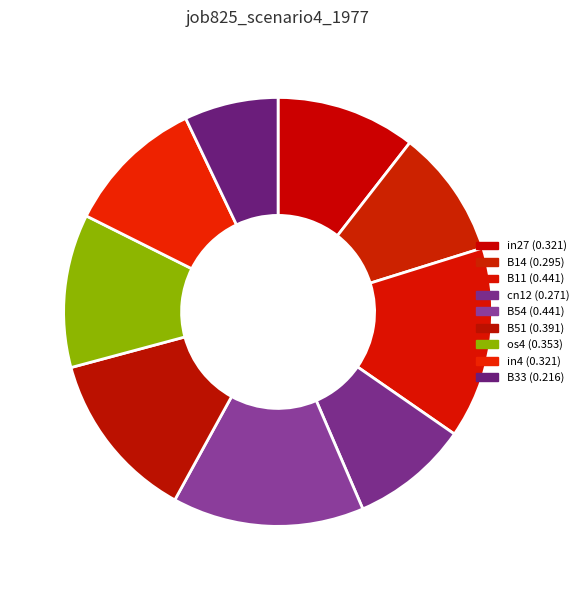

The B11 slice represents 3% of the pie. True or false?

False